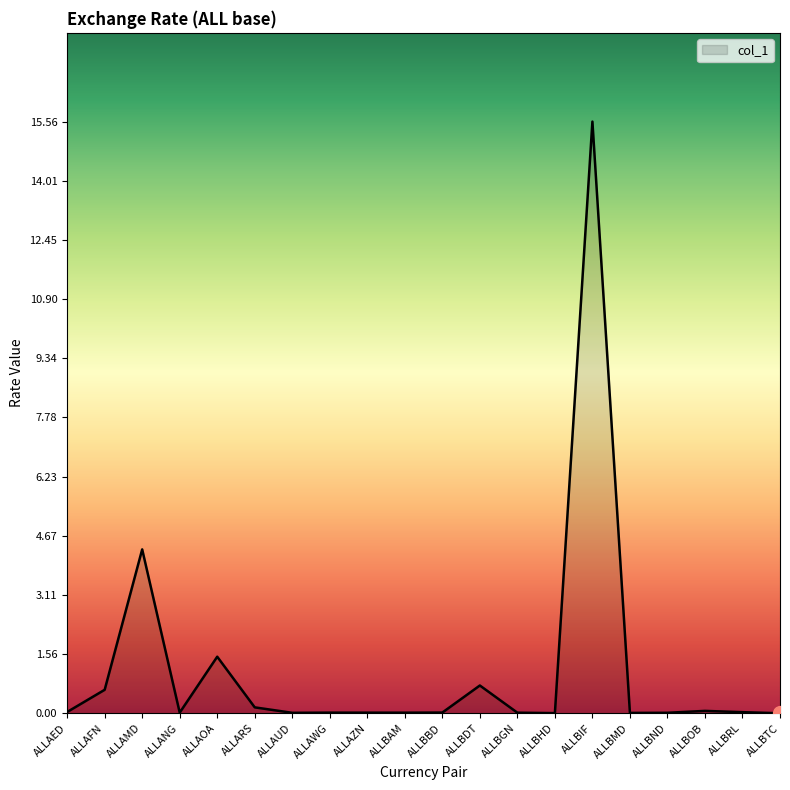

At which label is the value closest to 7?

ALLAMD